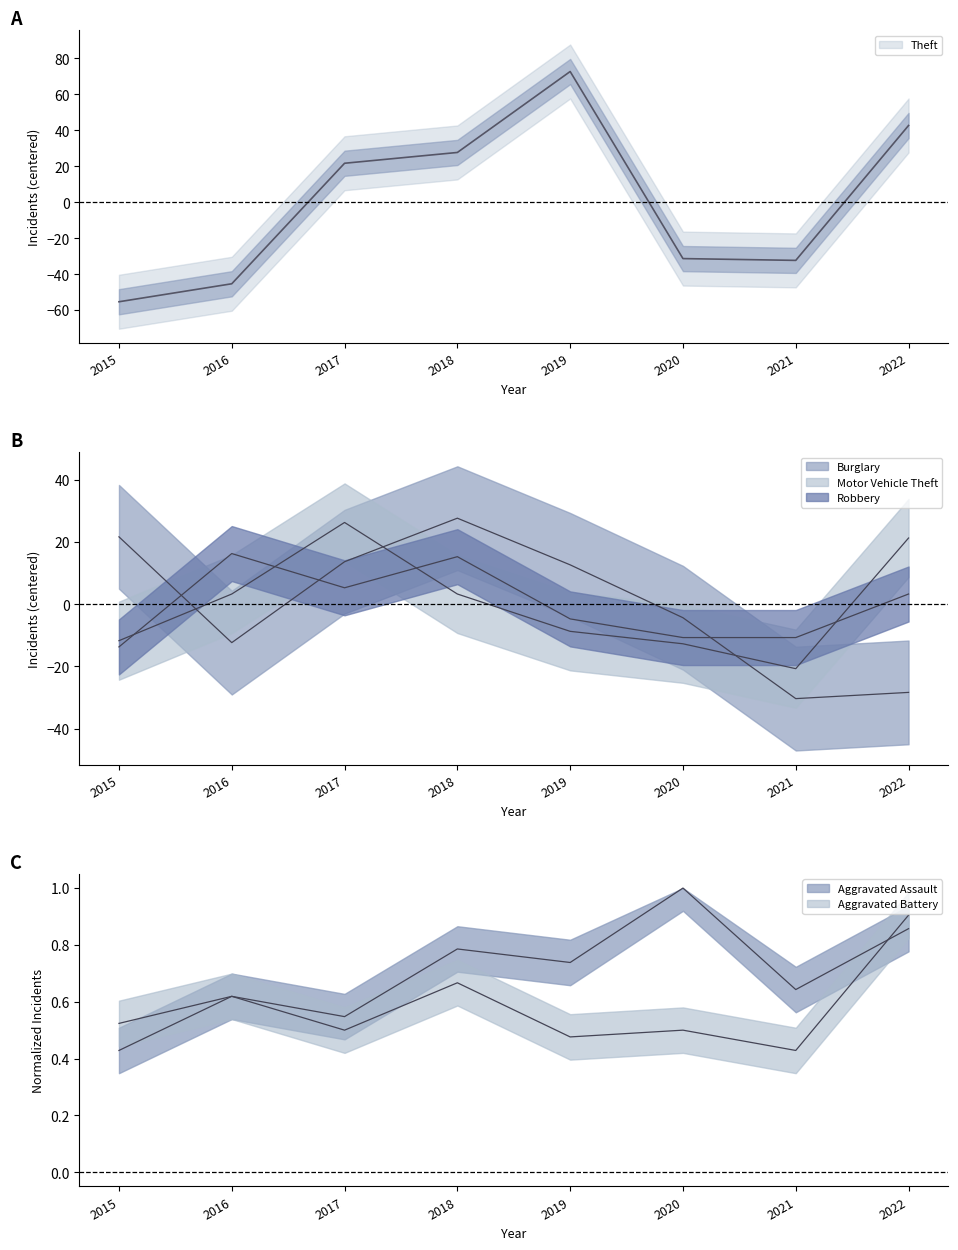

Reading right to left, transcribe all the data shown in this chart.

Theft: 2022=42.6	2021=-32.4	2020=-31.4	2019=72.6	2018=27.6	2017=21.6	2016=-45.4	2015=-55.4
Burglary: 2022=-28.4	2021=-30.4	2020=-4.4	2019=12.6	2018=27.6	2017=13.6	2016=-12.4	2015=21.6
Motor Vehicle Theft: 2022=21.2	2021=-20.8	2020=-12.8	2019=-8.8	2018=3.2	2017=26.2	2016=3.2	2015=-11.8
Robbery: 2022=3.2	2021=-10.8	2020=-10.8	2019=-4.8	2018=15.2	2017=5.2	2016=16.2	2015=-13.8
Aggravated Assault: 2022=0.9	2021=0.6	2020=1.0	2019=0.7	2018=0.8	2017=0.5	2016=0.6	2015=0.4
Aggravated Battery: 2022=0.9	2021=0.4	2020=0.5	2019=0.5	2018=0.7	2017=0.5	2016=0.6	2015=0.5